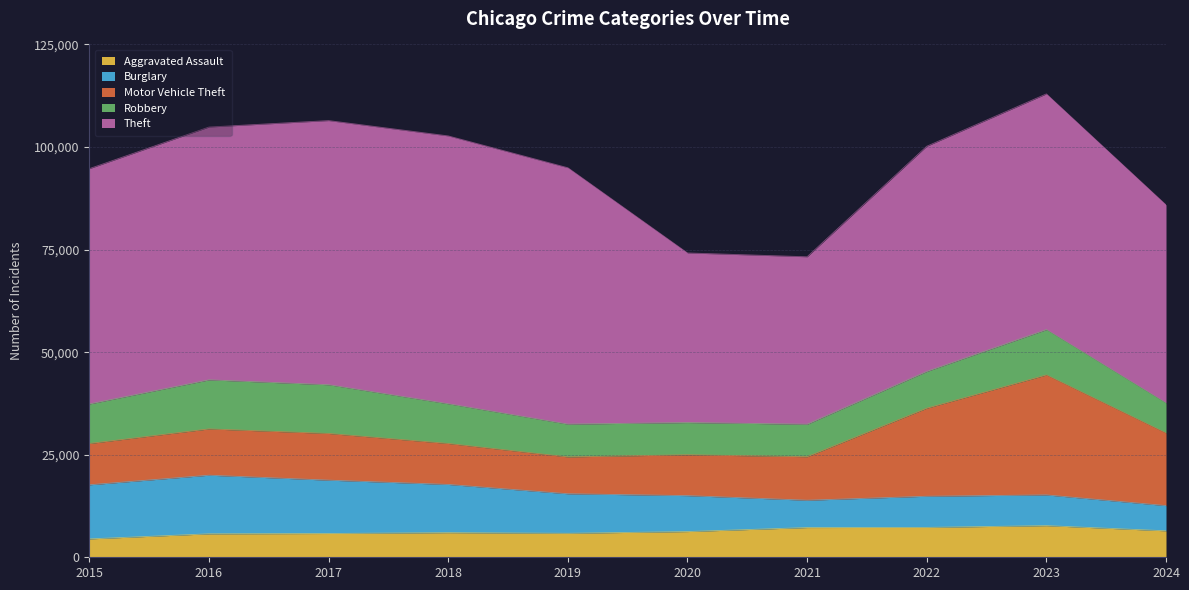

Reading right to left, extract all data points from this chart.

Aggravated Assault: 6449	7710	7280	7242	6265	5841	6002	5793	5713	4480
Burglary: 6143	7484	7592	6662	8758	9638	11747	13001	14289	13184
Motor Vehicle Theft: 17692	29249	21463	10604	9959	8977	9985	11380	11285	10068
Robbery: 7325	11053	8963	7920	7855	7995	9681	11880	11960	9638
Theft: 48287	57450	54887	40816	41341	62495	65290	64386	61623	57351